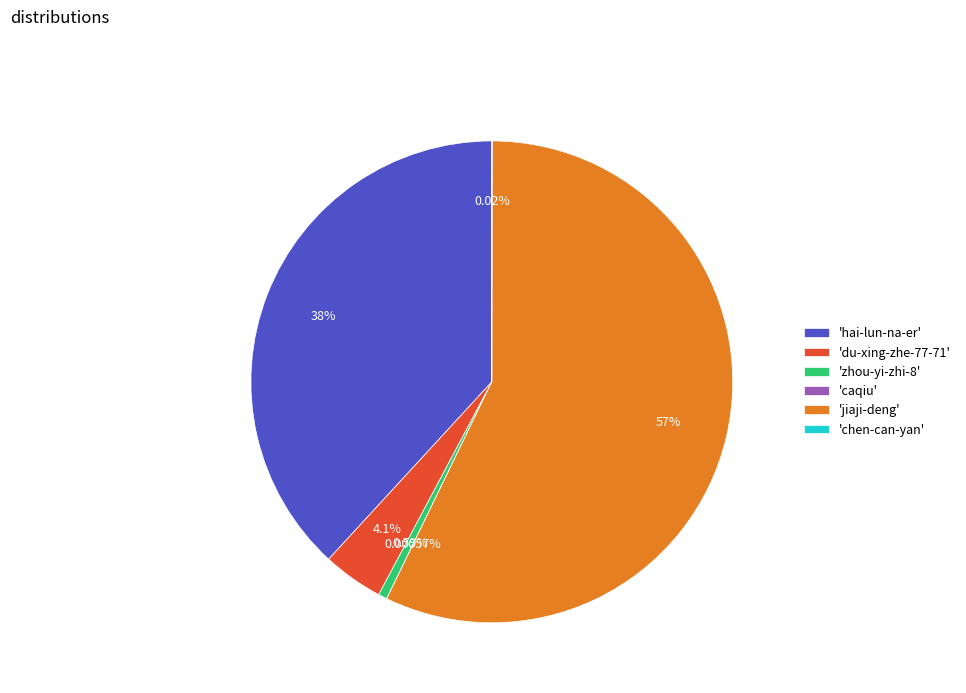

Between 'hai-lun-na-er' and 'jiaji-deng', which is larger?

'jiaji-deng'